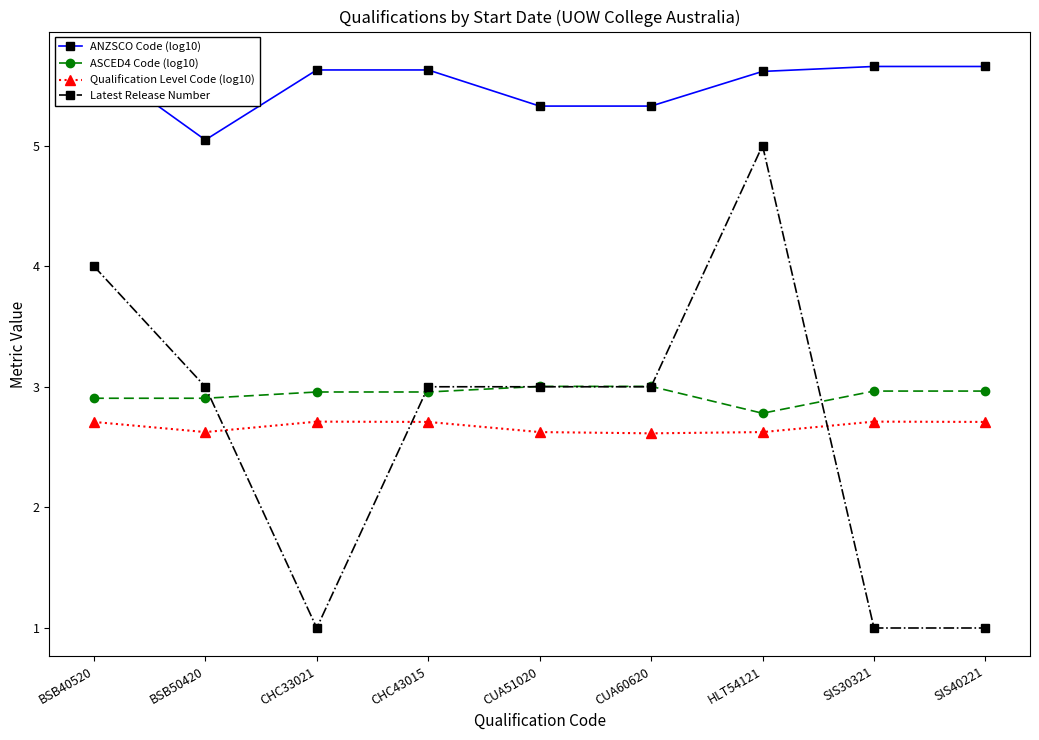

What is the total value across all series at CUA60620?

13.9